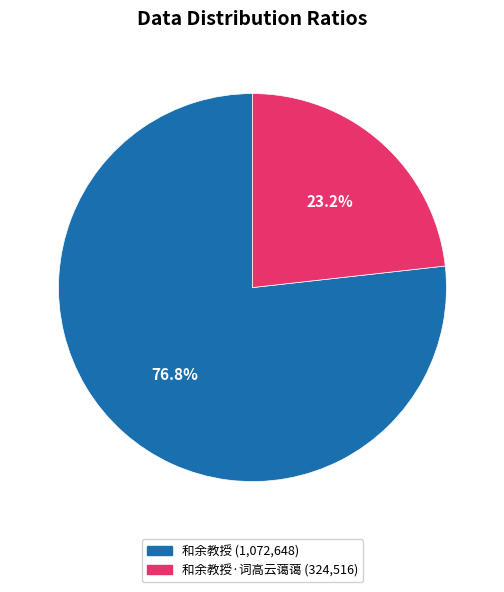

Does any single category account for the majority?

Yes